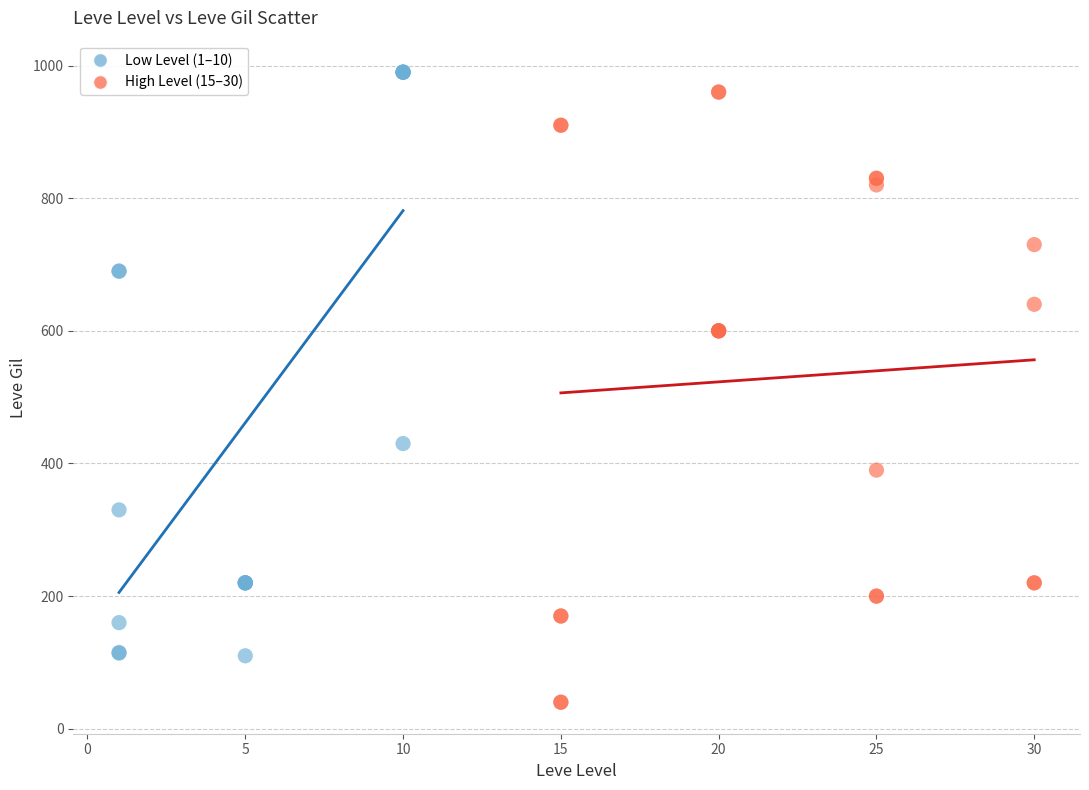

Which series contains the lowest Y value?

High Level (15–30)